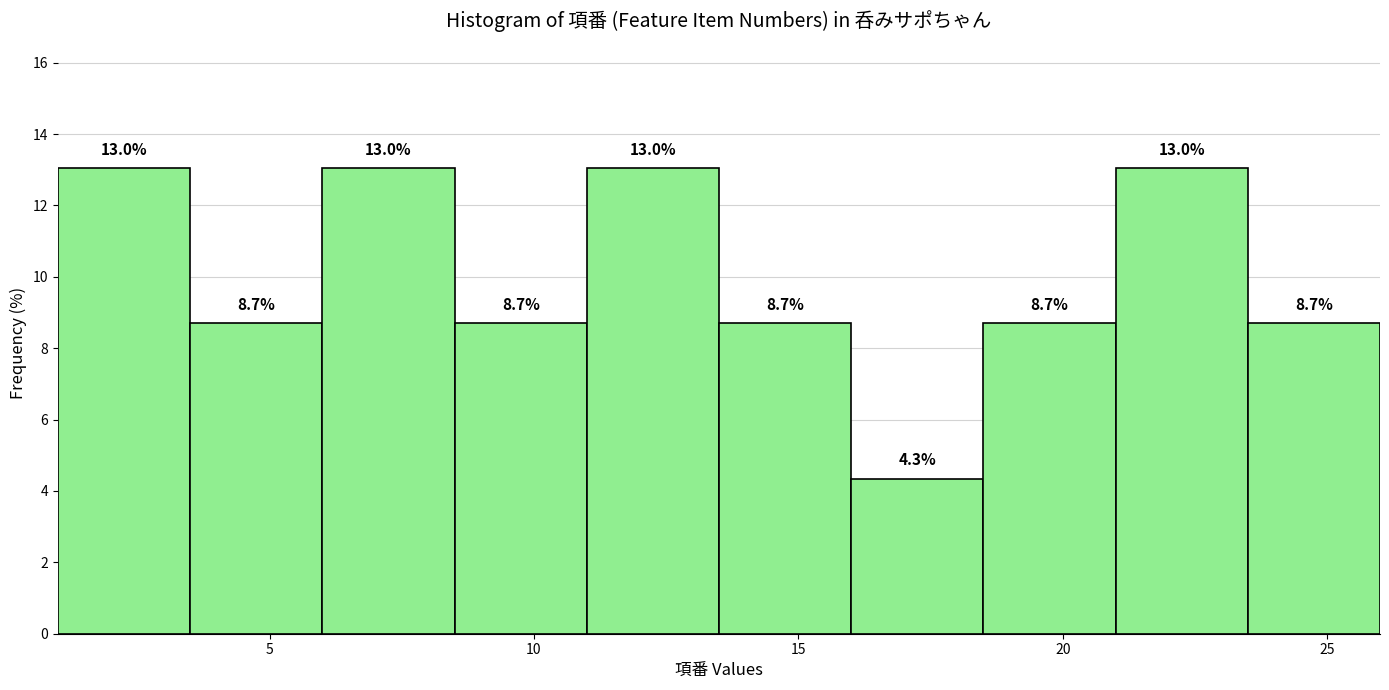

What is the height of the bar covering 13.5 to 16.0 on the x-axis?

8.7